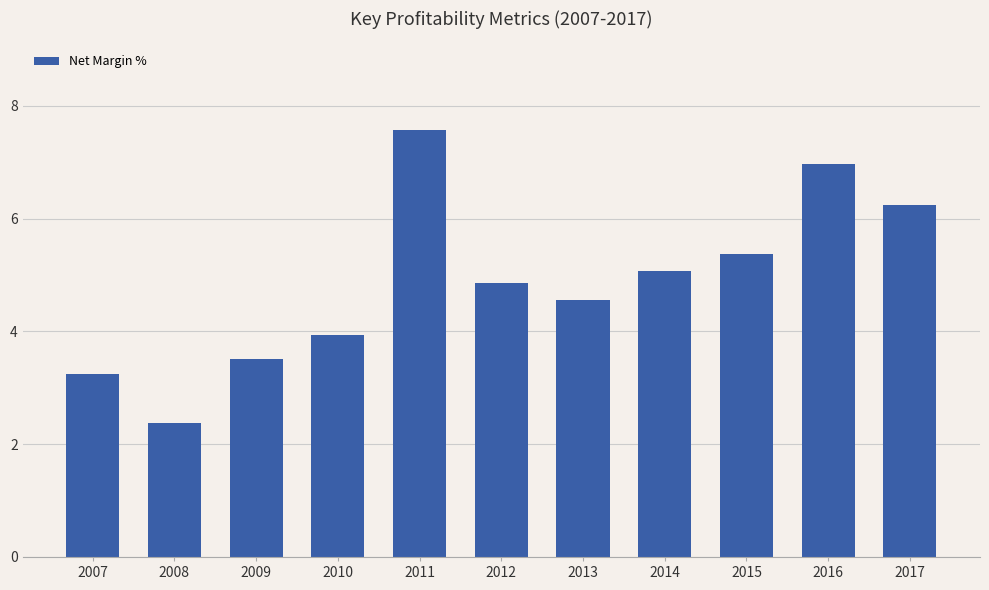

What is the average value?

4.9